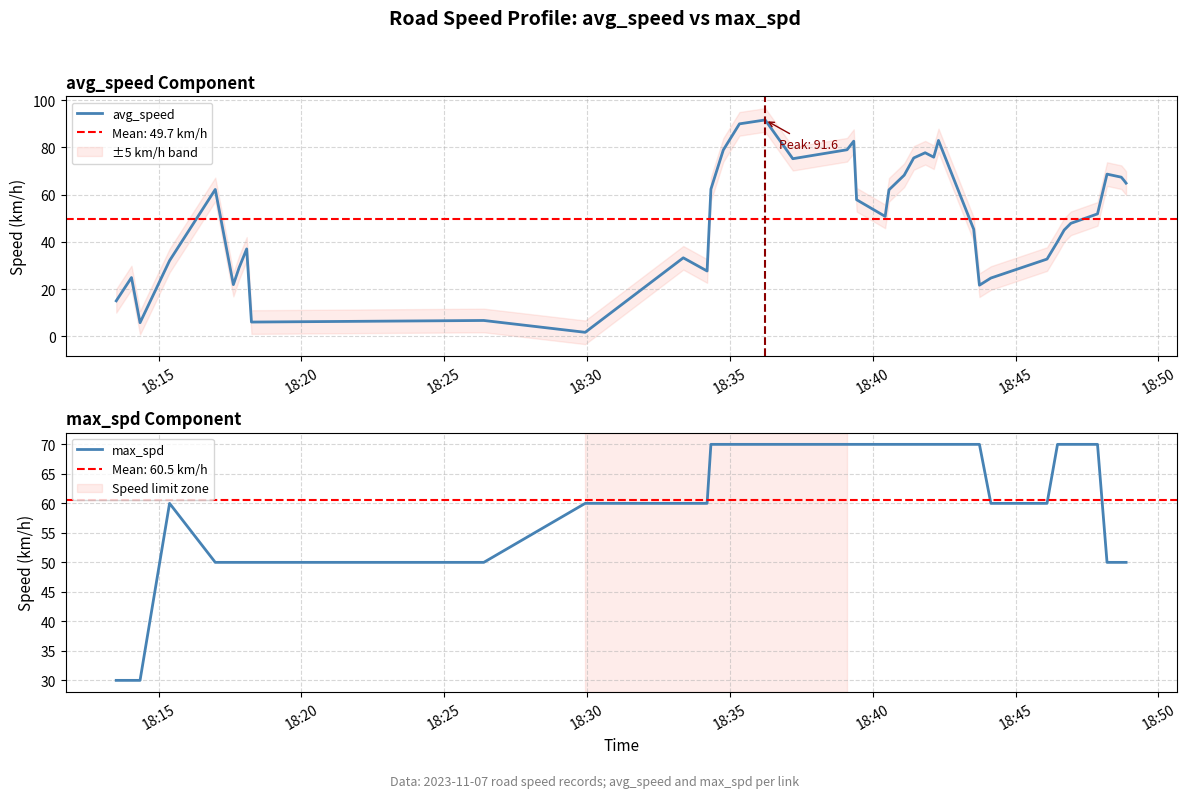

What is the highest value of the avg_speed series?

91.6